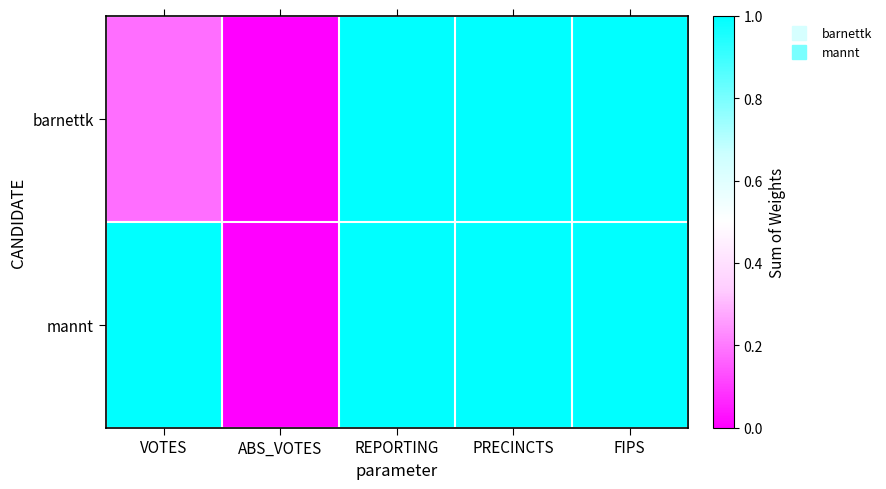

What is the total value across all series at PRECINCTS?

2.0